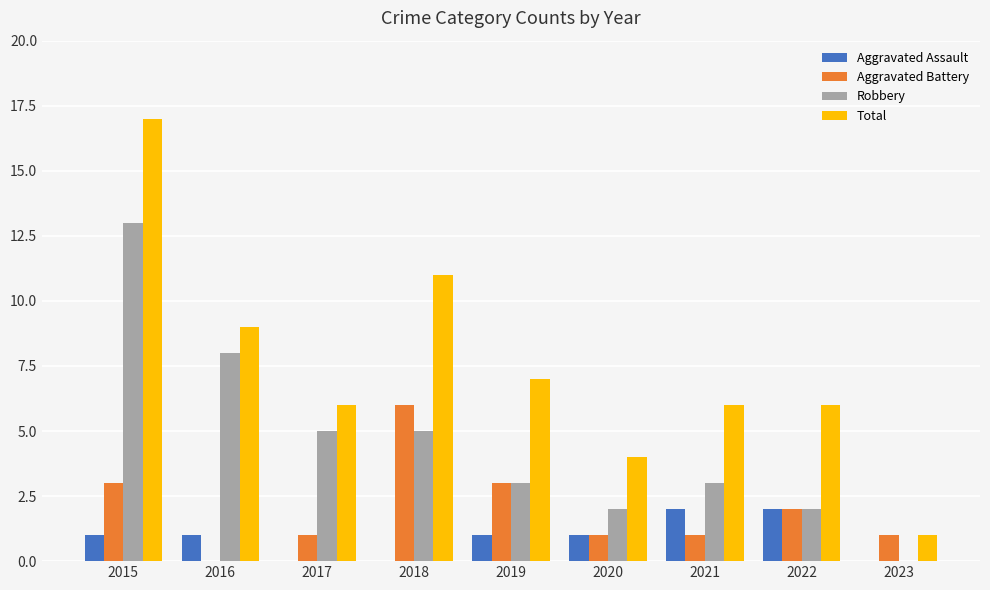

Count the number of categories in the chart.

9